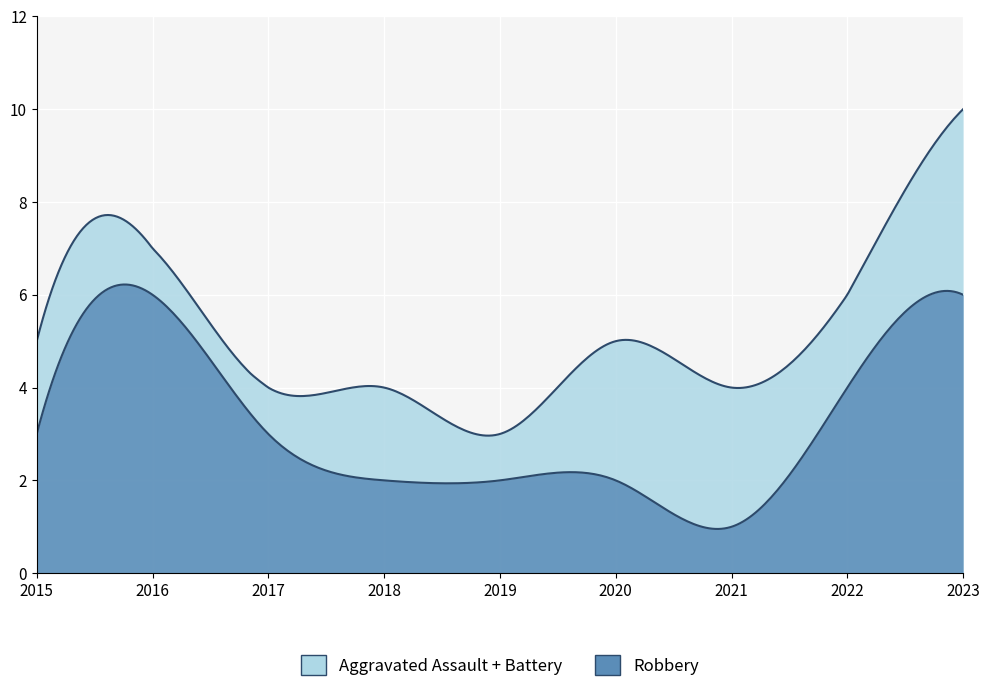

How many data points in Robbery are above 3?

3